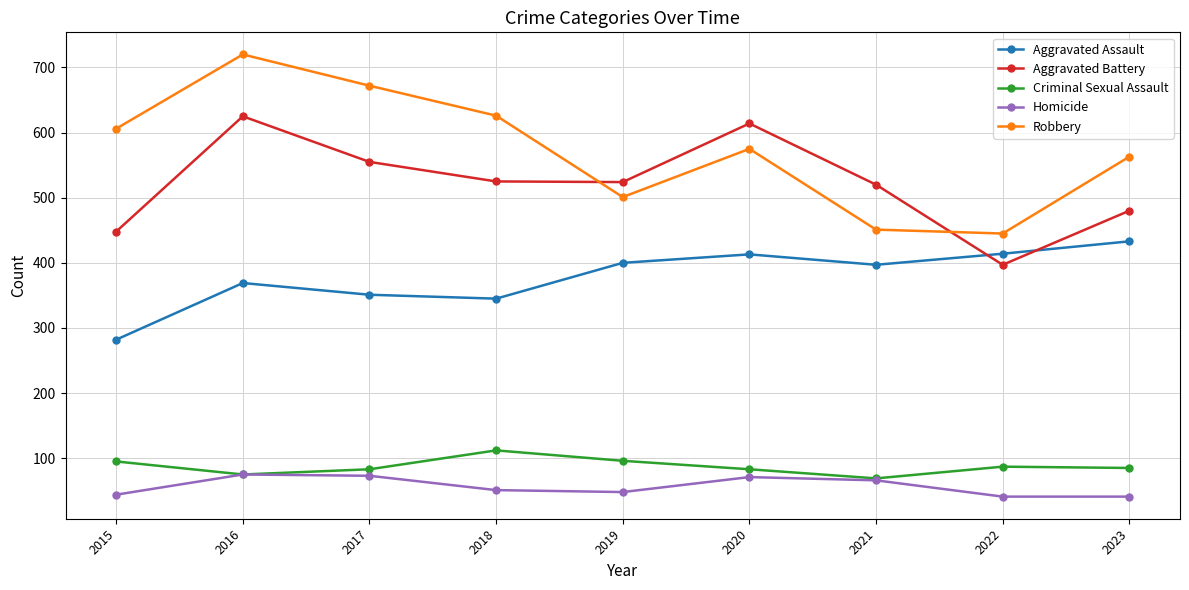

True or false: Aggravated Assault has more than 0 points higher than both neighbors.

True